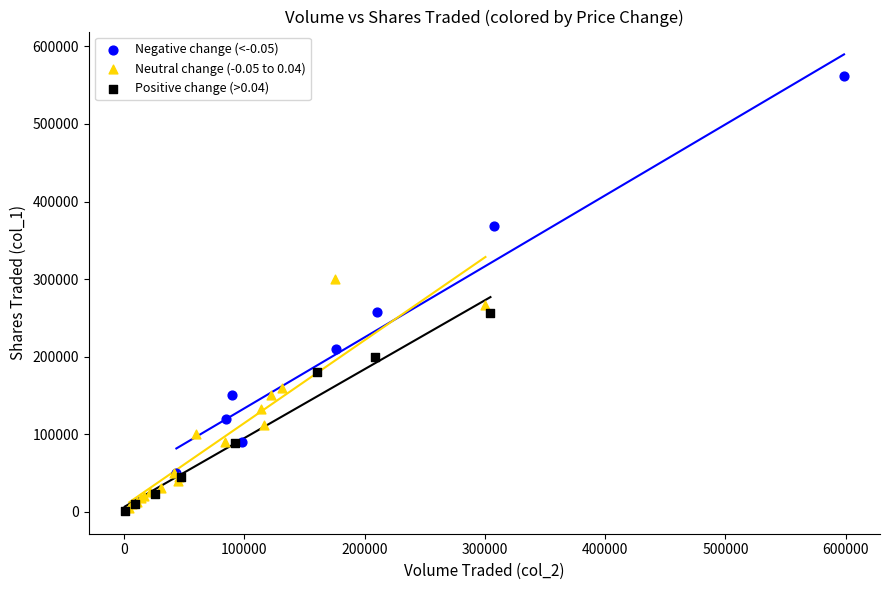

Which series contains the highest Y value?

Negative change (<-0.05)